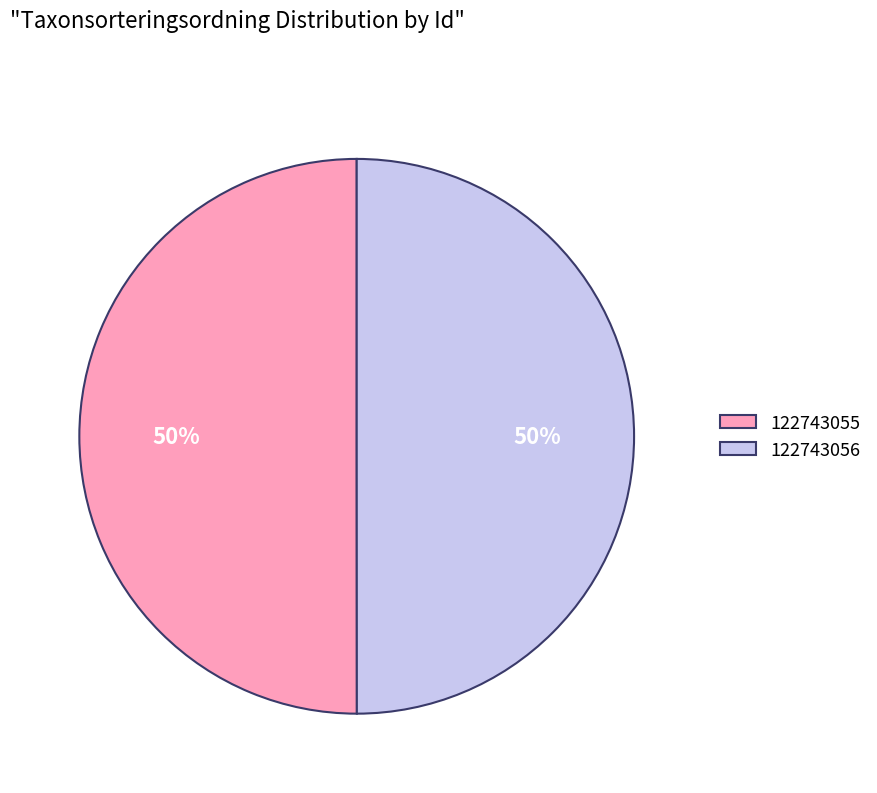

Is the sum of 122743055 and 122743056 greater than half?

Yes